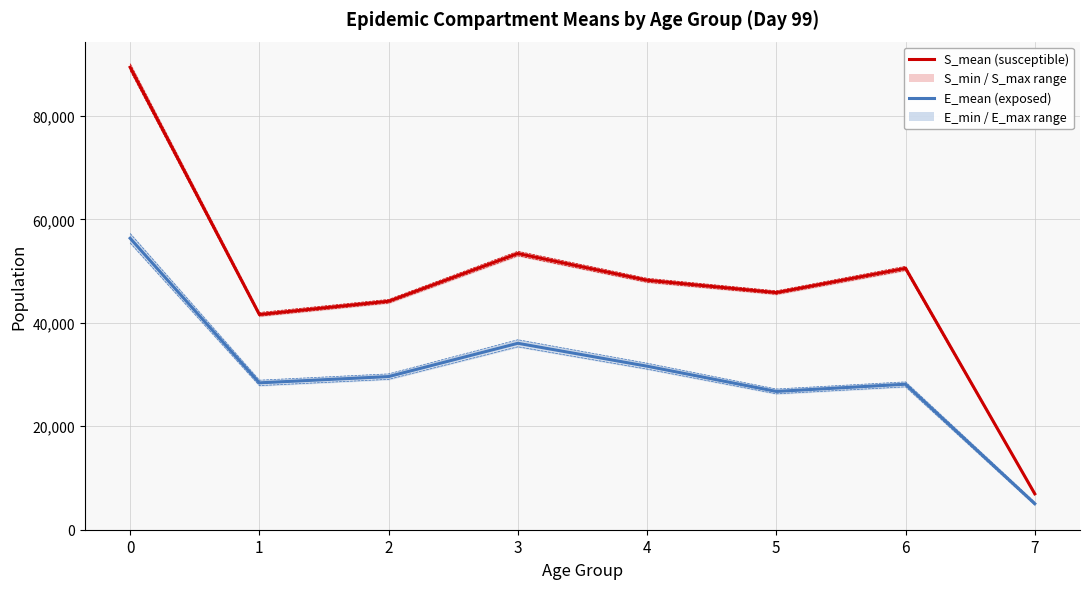

In E_min/E_max range, how many points are higher than both neighbors (excluding endpoints)?

2